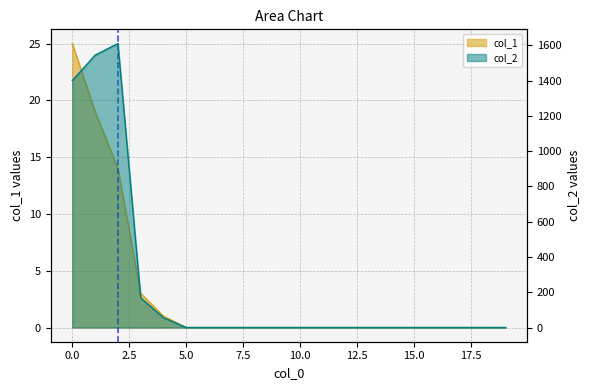

Reading left to right, extract all data points from this chart.

col_1: 0=25	1=19	2=14	3=3	4=1	5=0	6=0	7=0	8=0	9=0	10=0	11=0	12=0	13=0	14=0	15=0	16=0	17=0	18=0	19=0
col_2: 0=1400	1=1544	2=1610	3=168	4=56	5=0	6=0	7=0	8=0	9=0	10=0	11=0	12=0	13=0	14=0	15=0	16=0	17=0	18=0	19=0